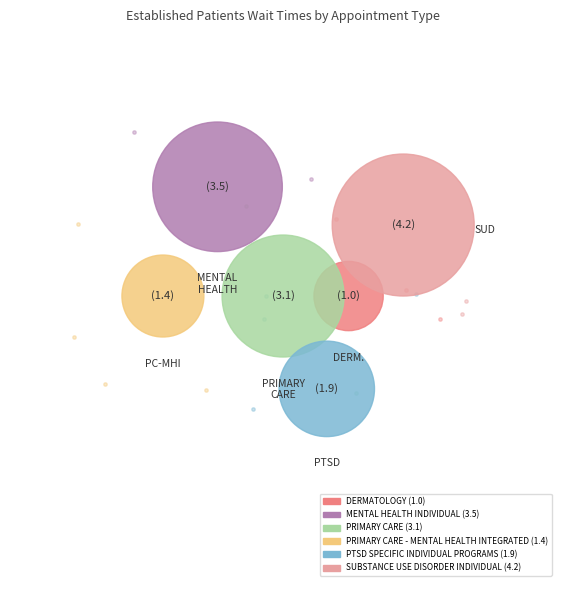

Is there a majority slice in this chart?

No